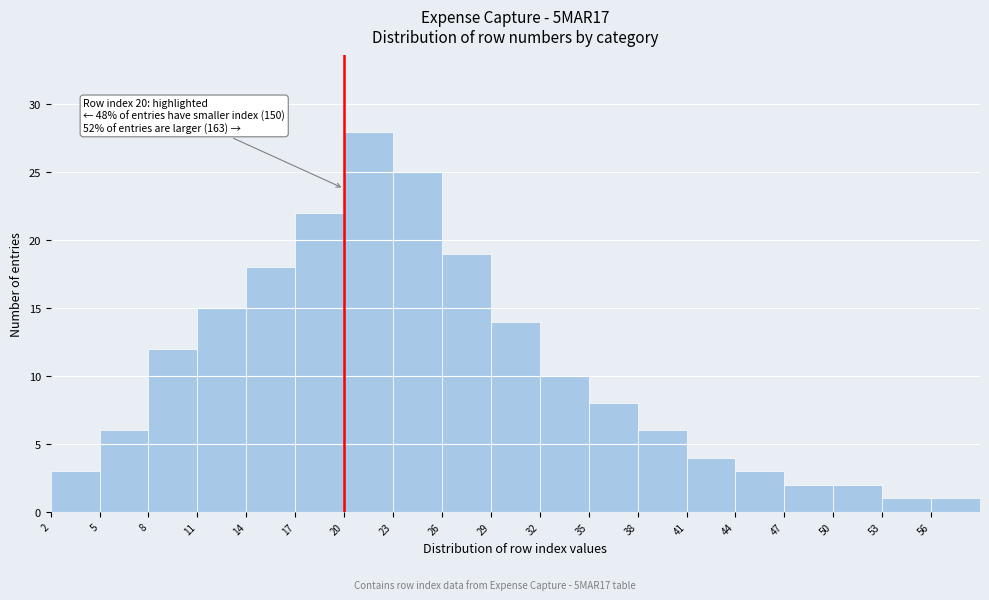

Which range on the x-axis has the tallest bar?

20 to 23